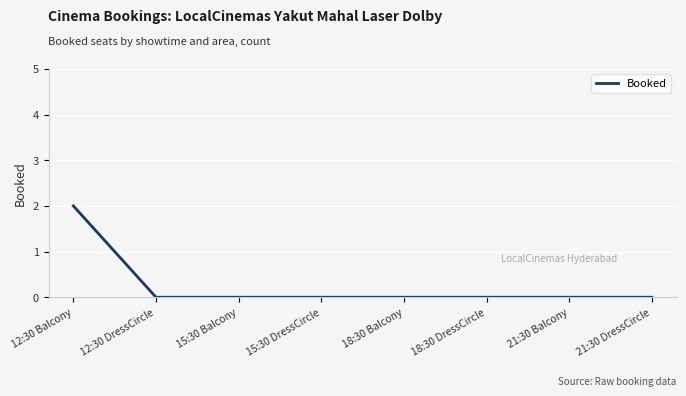

Reading left to right, what are all the values shown in this chart?

2	0	0	0	0	0	0	0